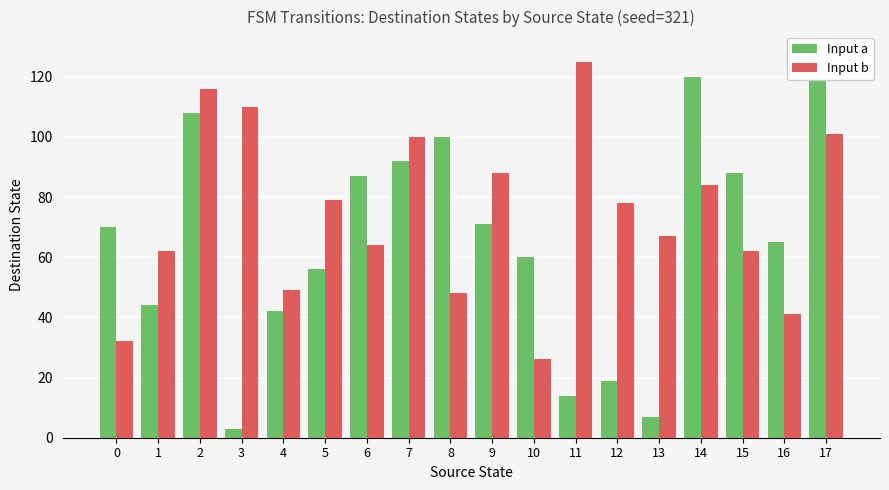

What is the value of the Input a bar at the 3rd from the left?

108